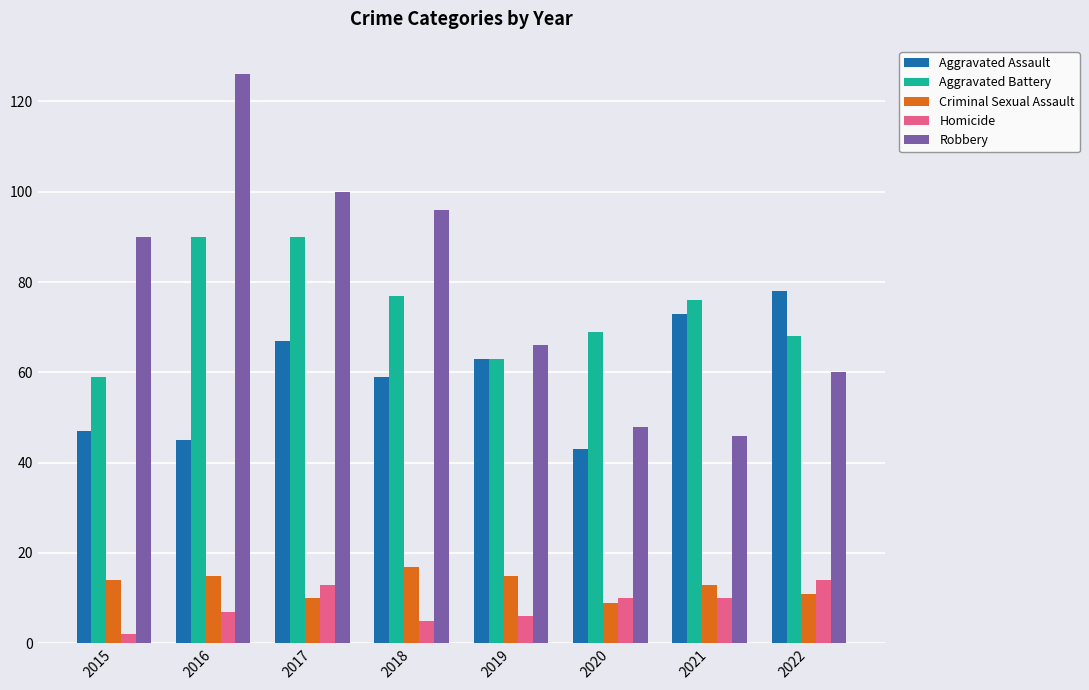

Rank the series at 2021 from lowest to highest value.

Homicide, Criminal Sexual Assault, Robbery, Aggravated Assault, Aggravated Battery